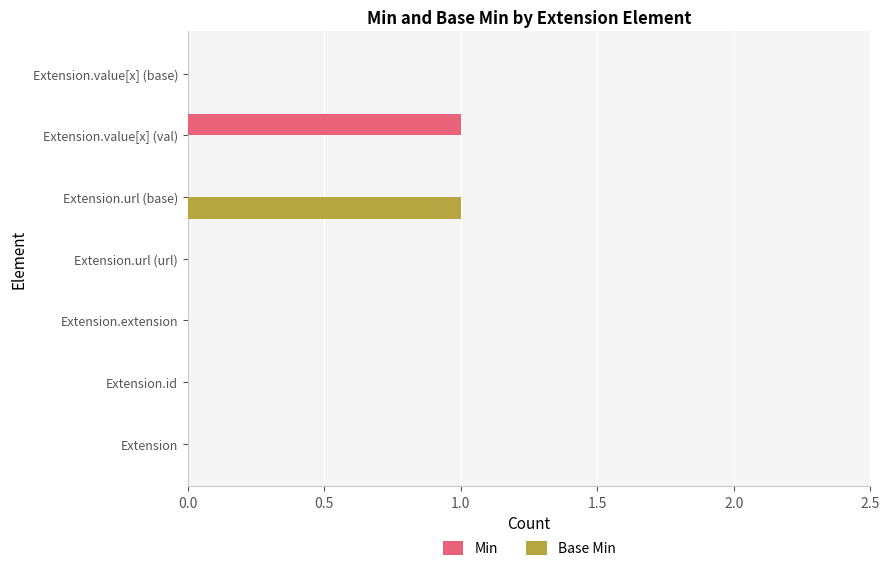

The value of Min at Extension.url (base) is 0. True or false?

True